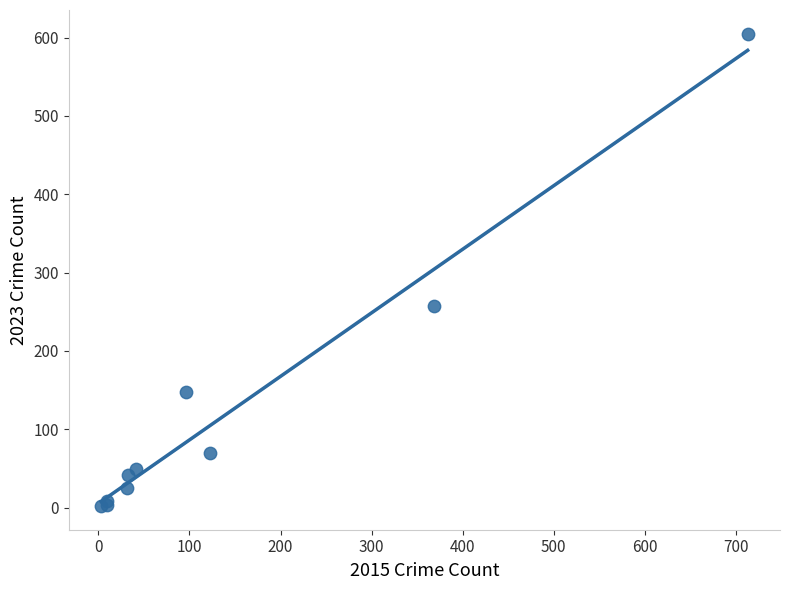

What Y value in the scatter plot is closest to 303?

257